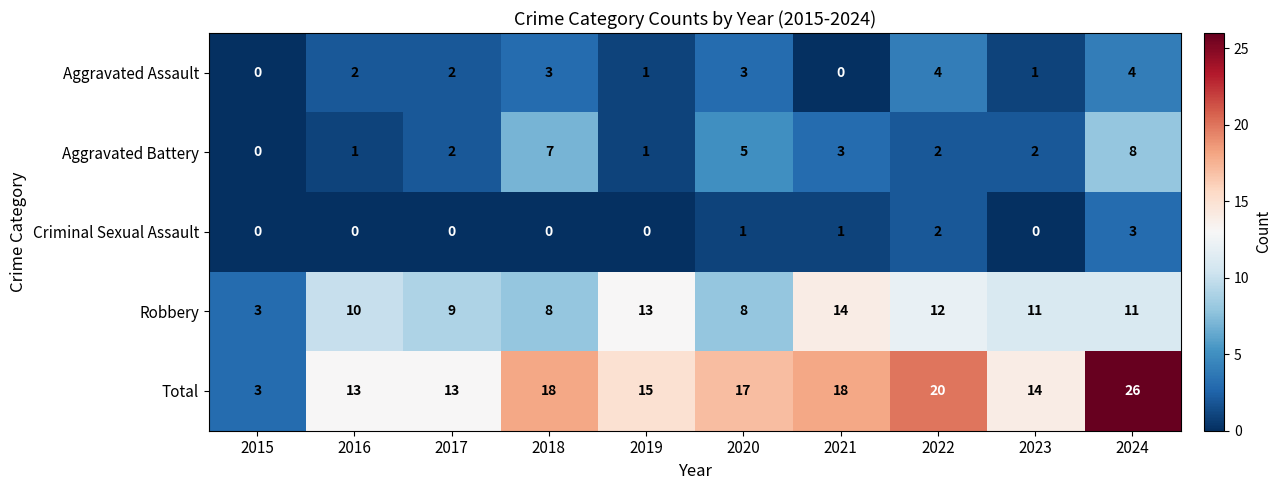

Which series has the widest spread of values?

Total